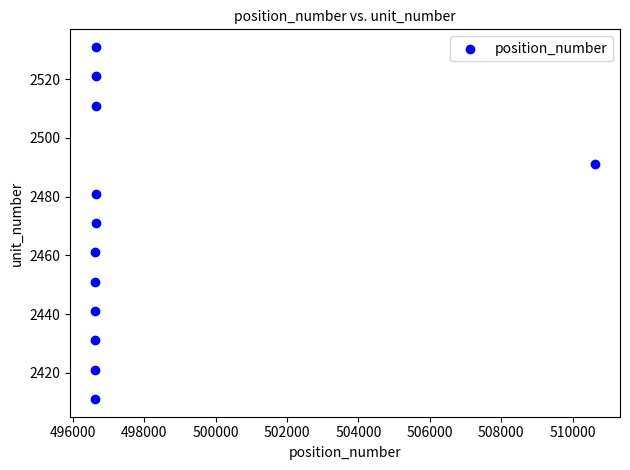

What is the range of Y values (max minus min)?

120